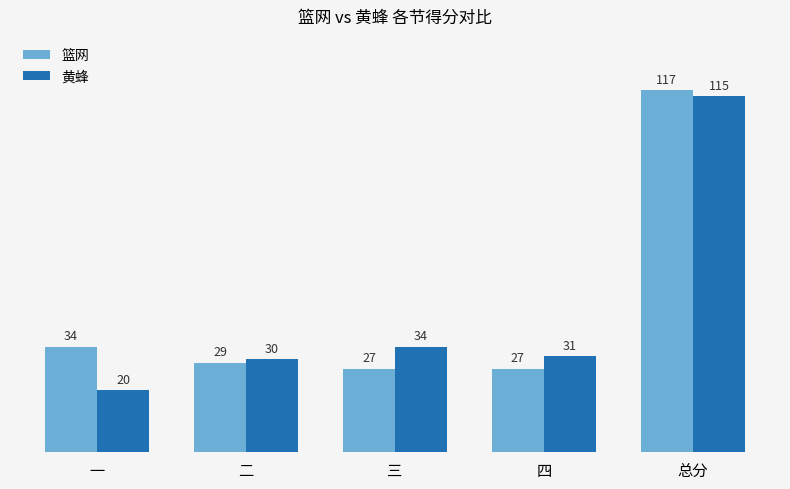

Rank the series by their average value, from highest to lowest.

篮网, 黄蜂